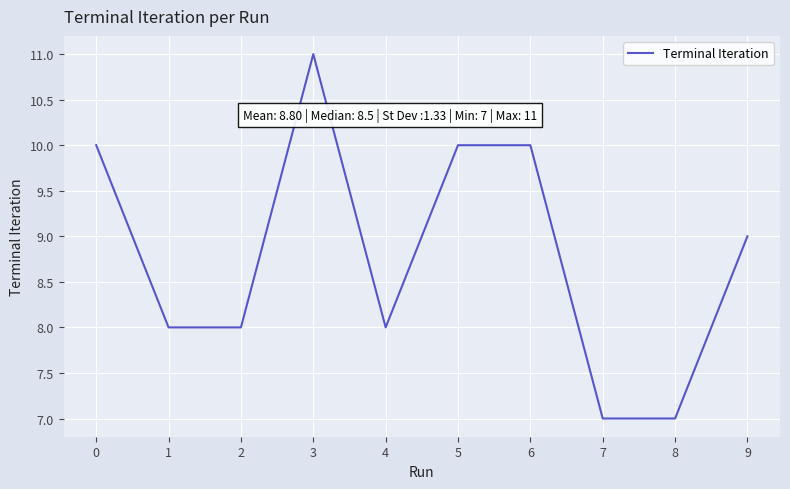

What is the approximate value at 7?

7